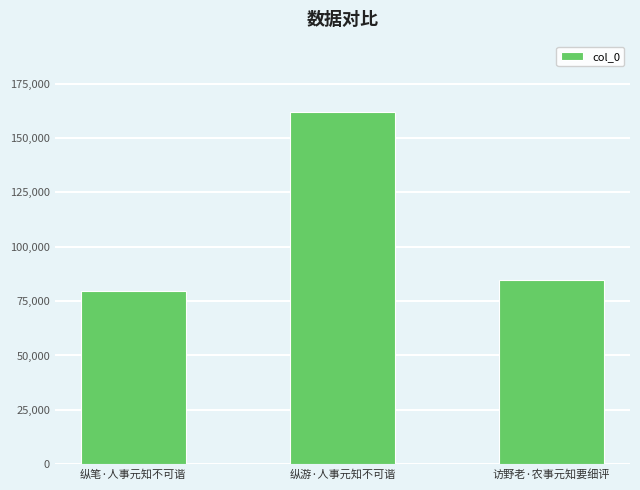

Which category has the lowest value across all series?

纵笔·人事元知不可谐